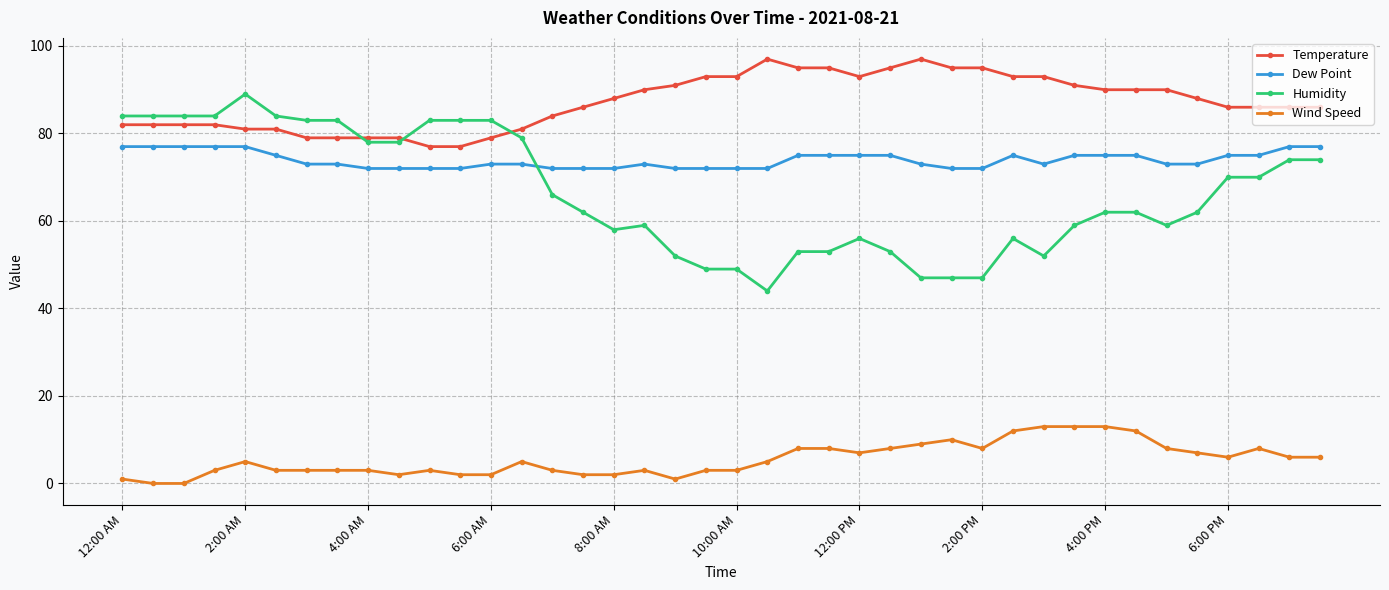

Which series has the largest total across all categories?

Temperature